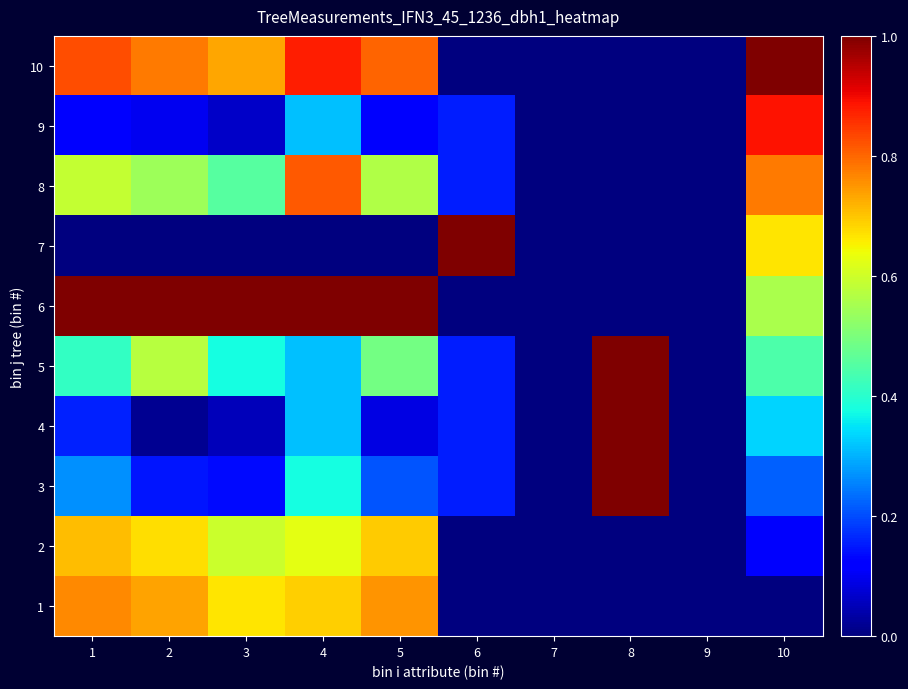

At which category is the sum across all series the highest?

4